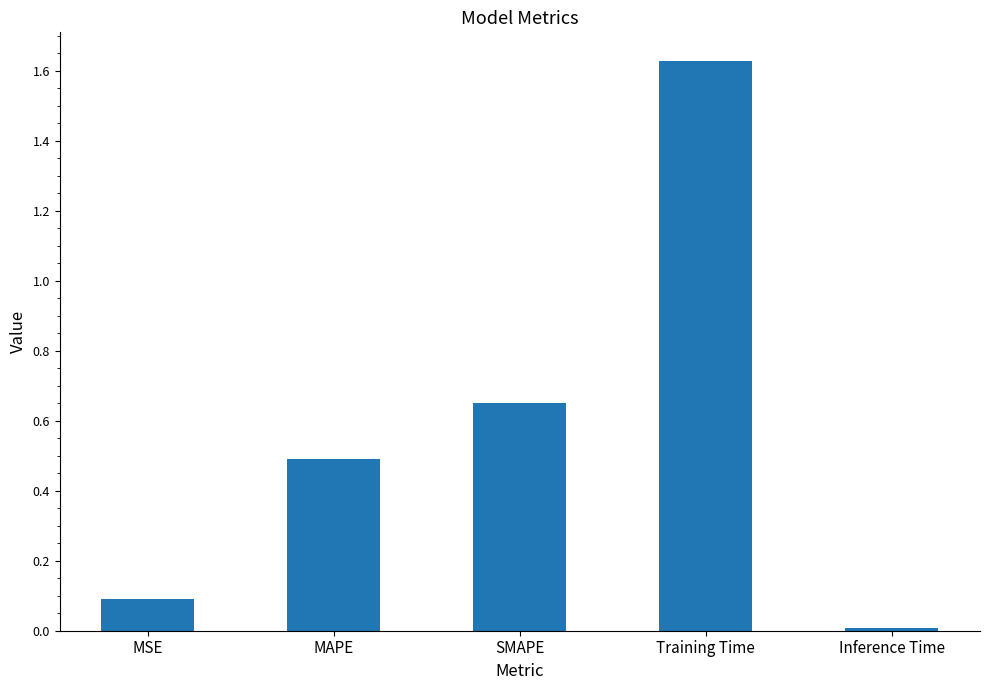

What position from the right is MSE?

5